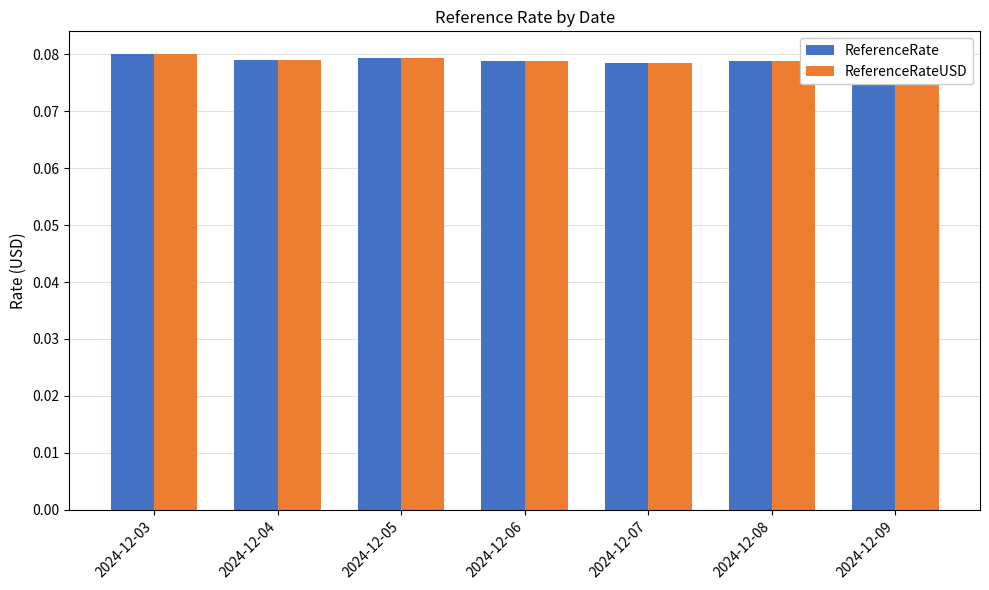

How many ReferenceRate values are between 0 and 1?

7